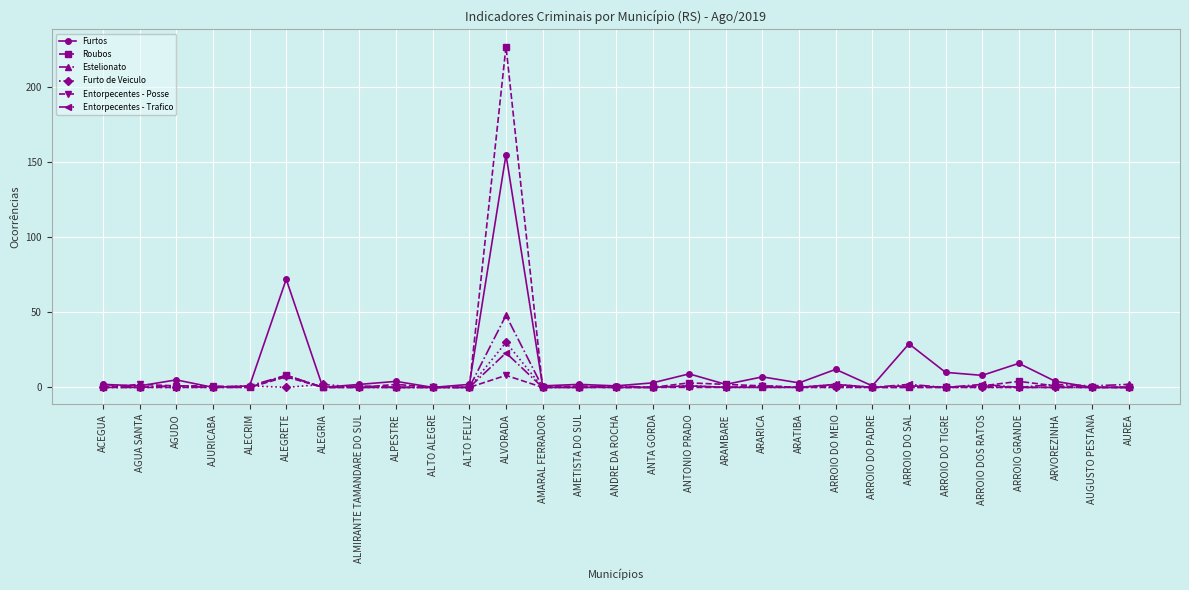

Which series has the largest range (max minus min)?

Roubos